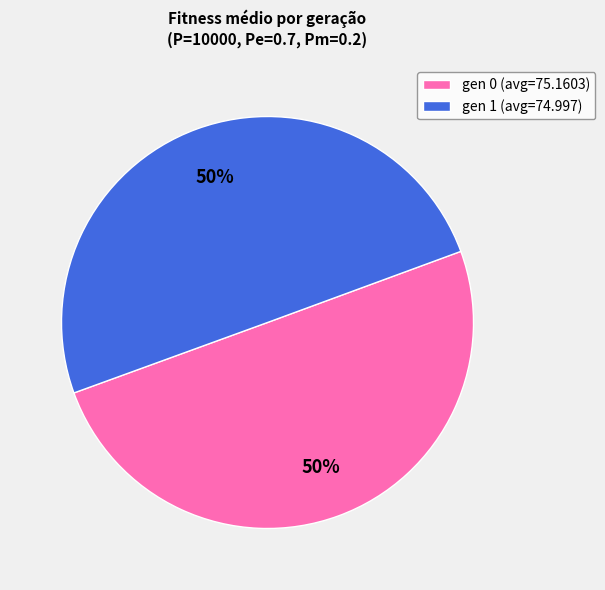

To the nearest percent, what is the combined percentage of gen 1 (avg=74.997) and gen 0 (avg=75.1603)?

100%